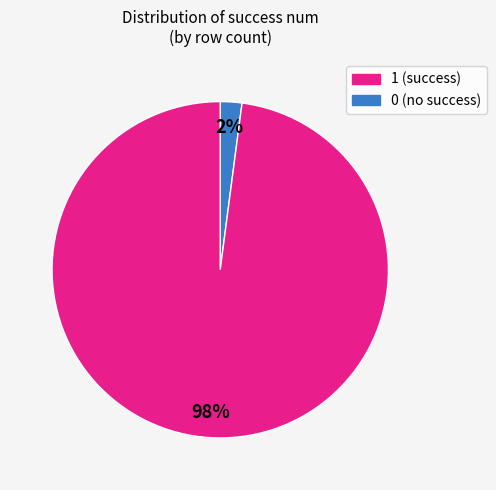

Count the number of slices in the pie.

2